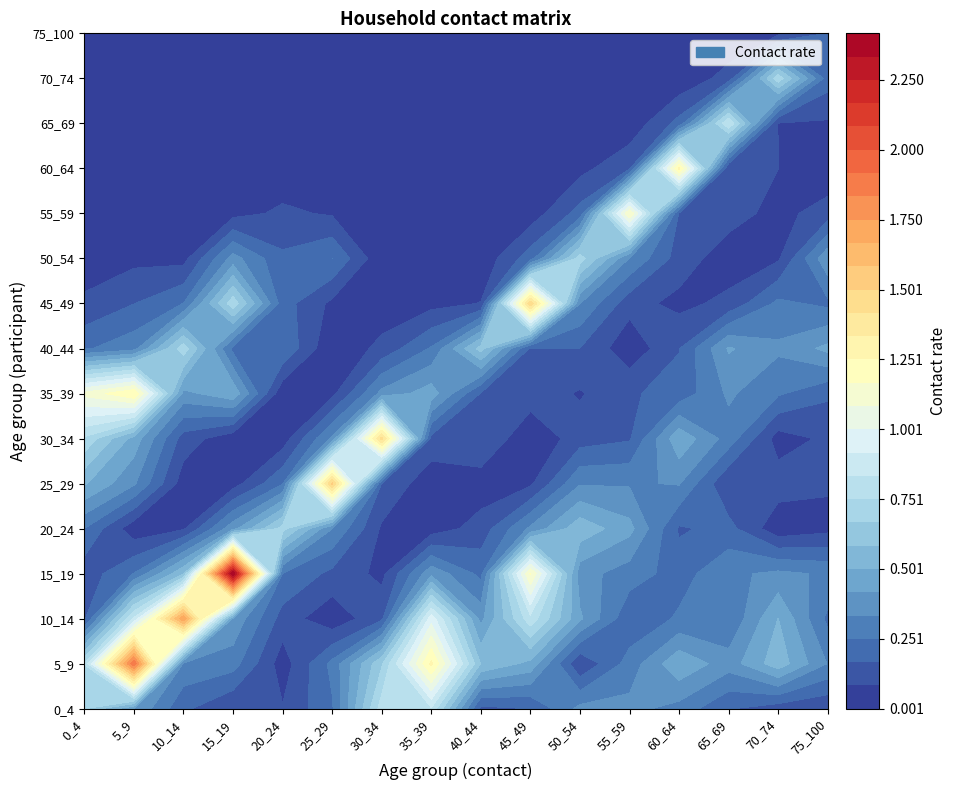

How many data points does each series have?

16